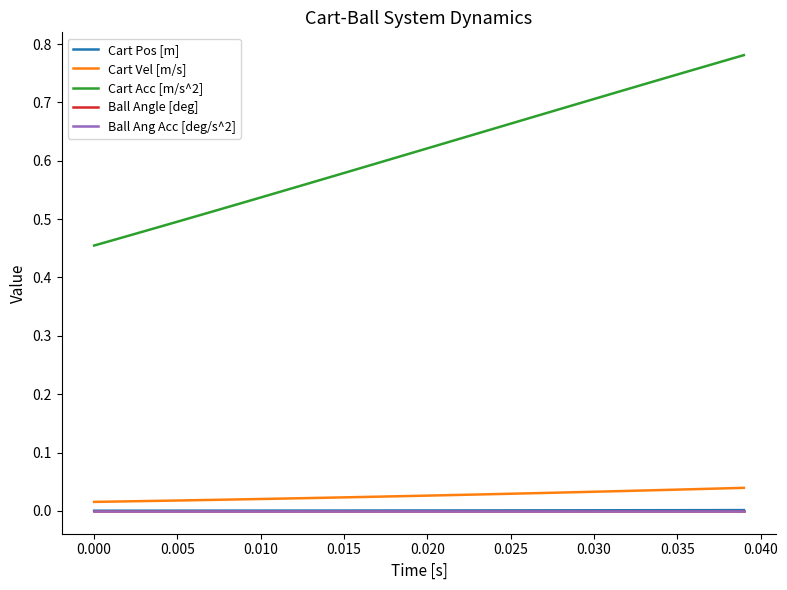

Does the chart have visible grid lines?

No